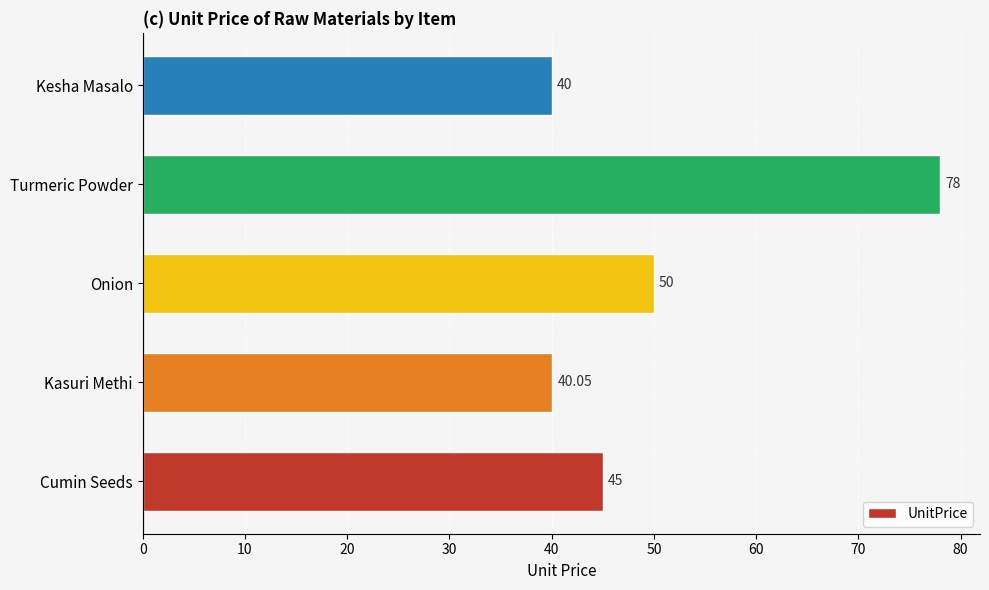

How many bars are there in total?

5